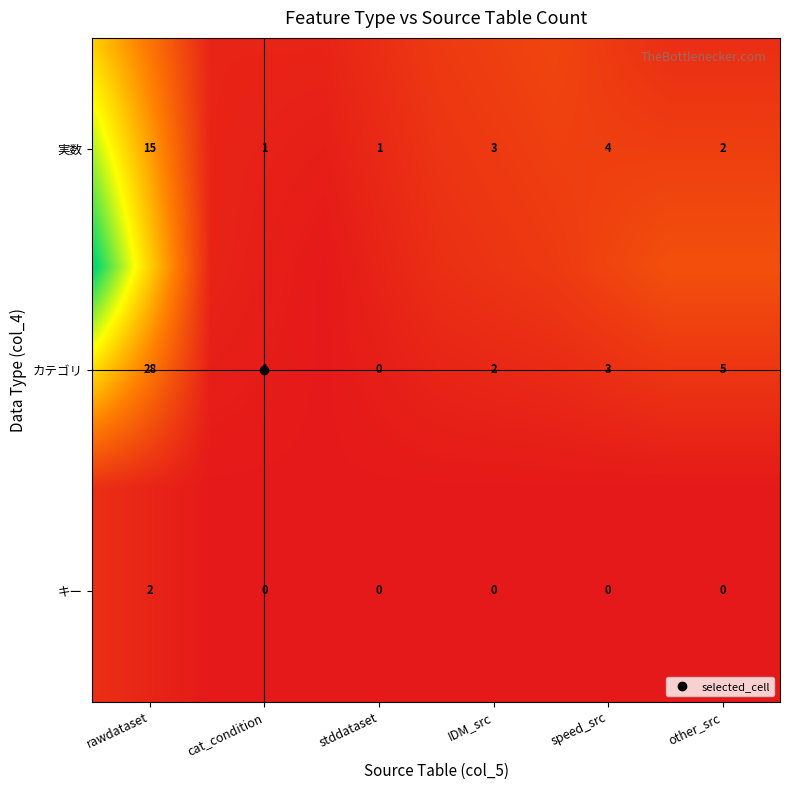

Which series changed the most between rawdataset and cat_condition?

カテゴリ